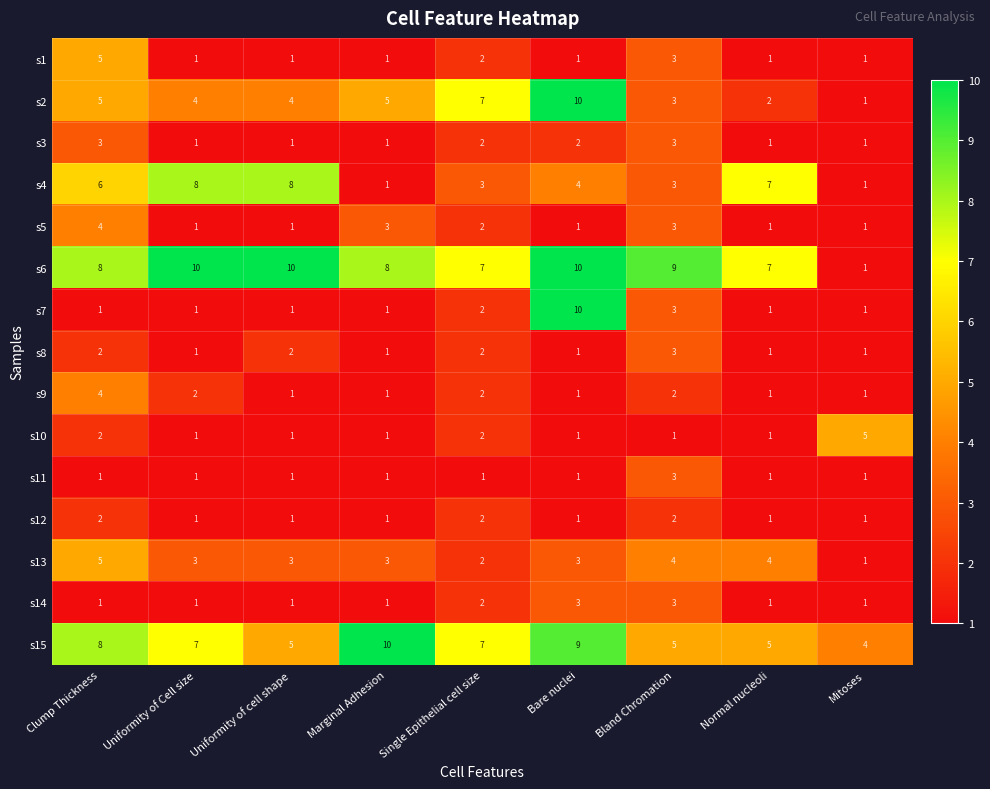

What is the sum of all s8 values?

14